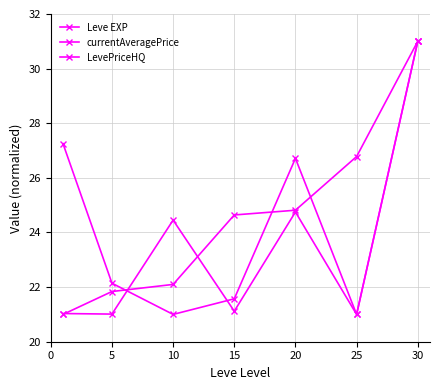

How many lines are shown in the chart?

3